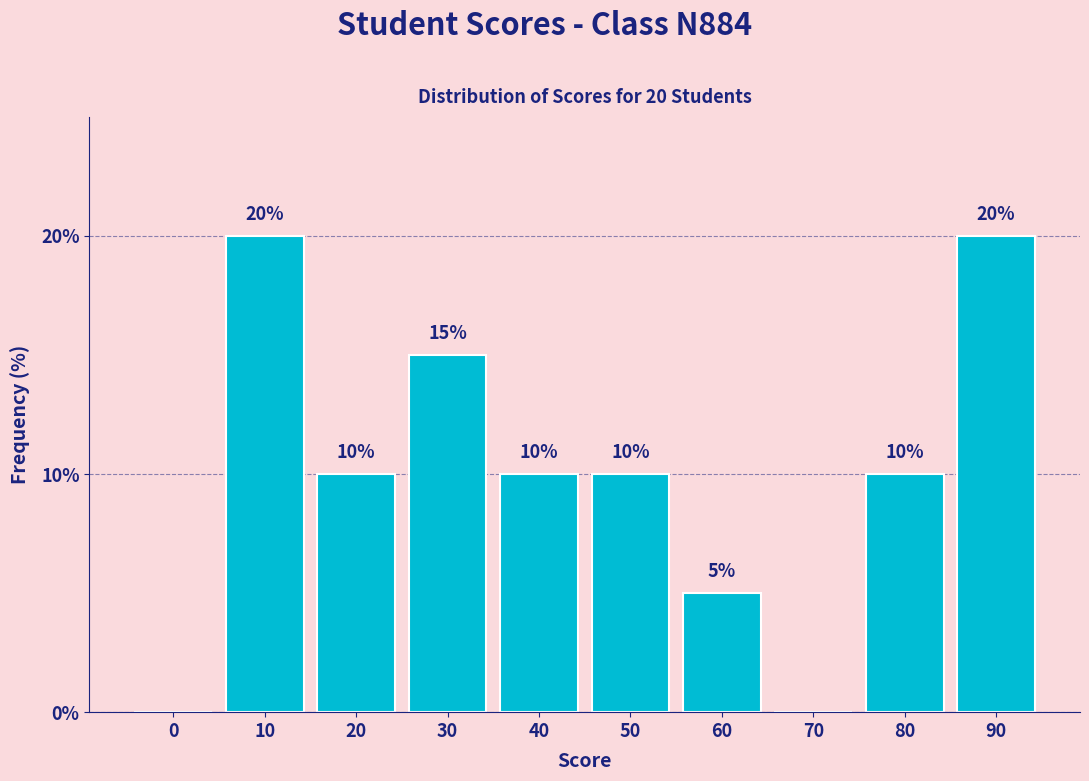

Reading left to right, extract all data points from this chart.

0=0	10=20	20=10	30=15	40=10	50=10	60=5	70=0	80=10	90=20